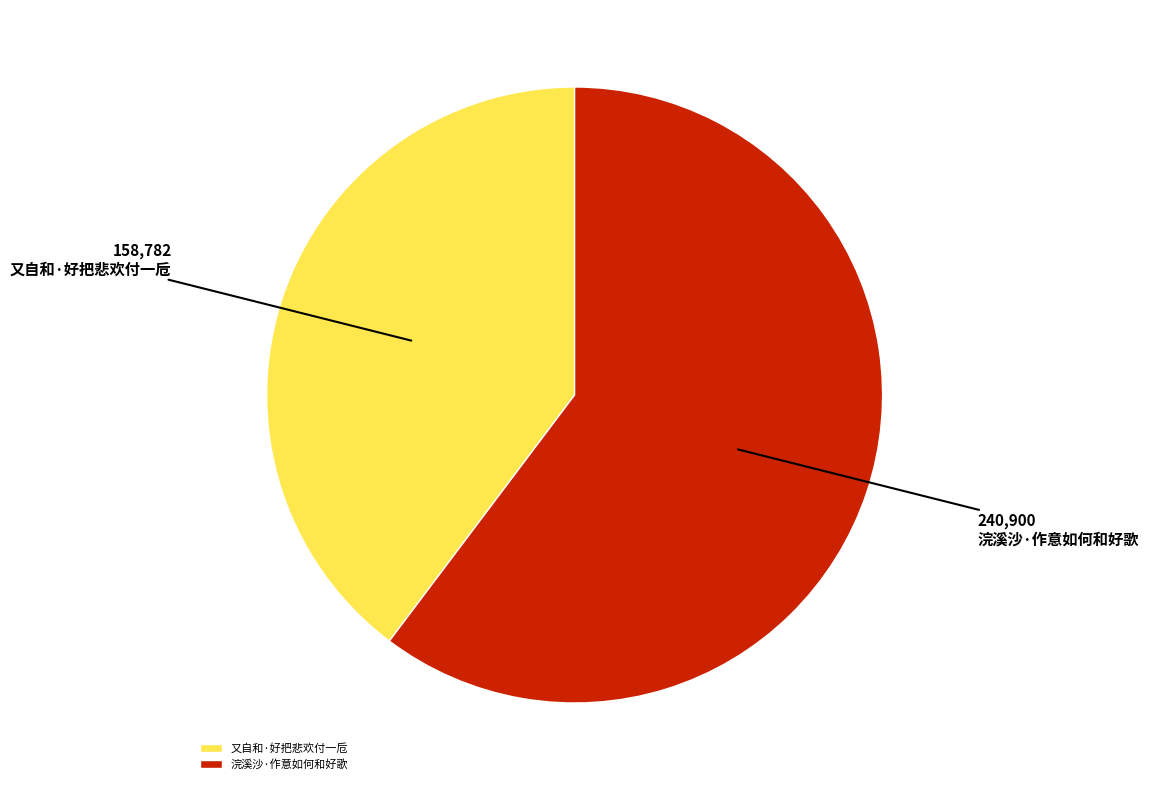

True or false: 又自和·好把悲欢付一卮 accounts for 40% of the total.

True